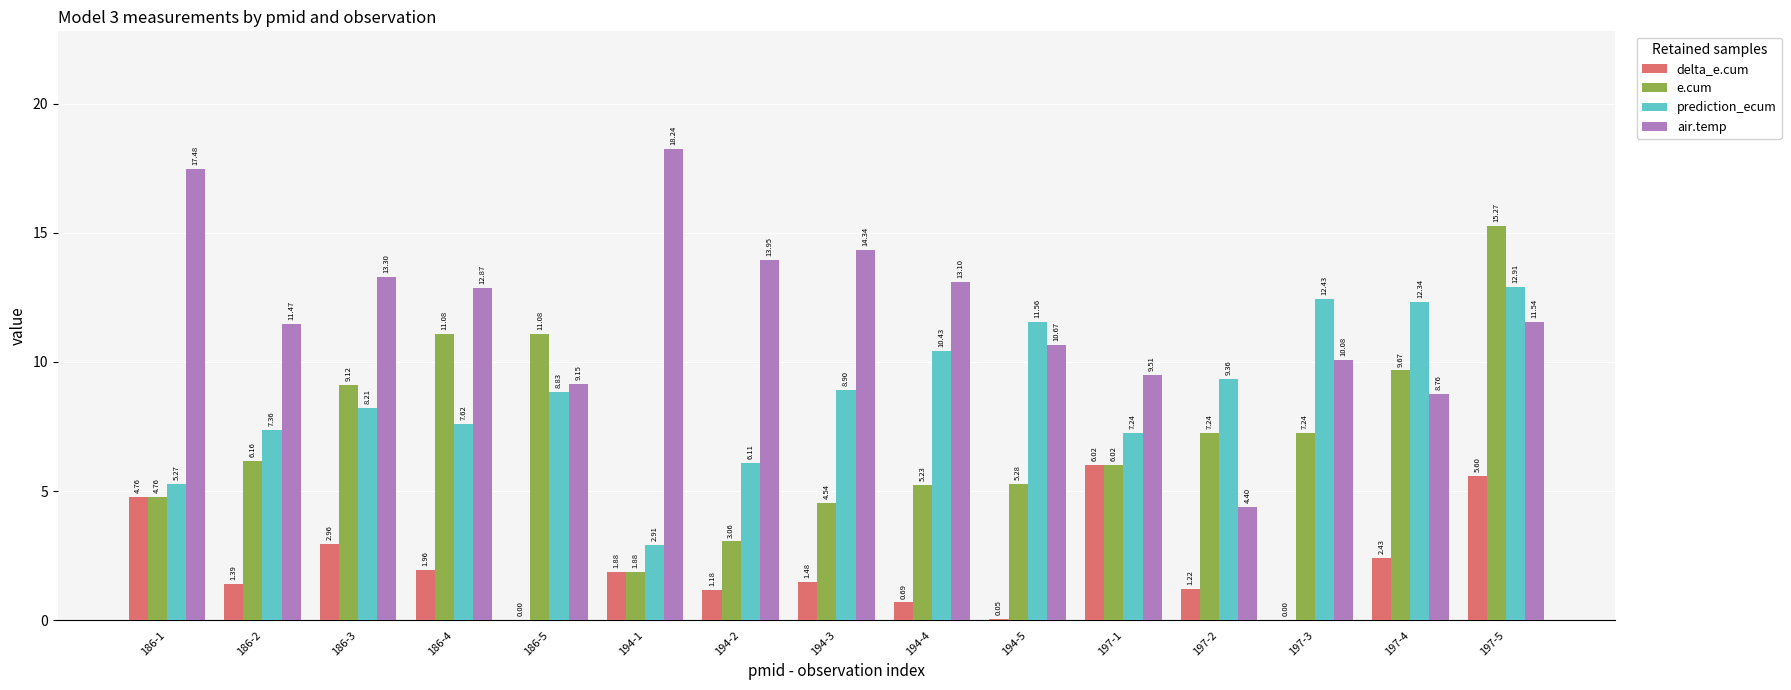

What is the sum of all delta_e.cum values?

31.6